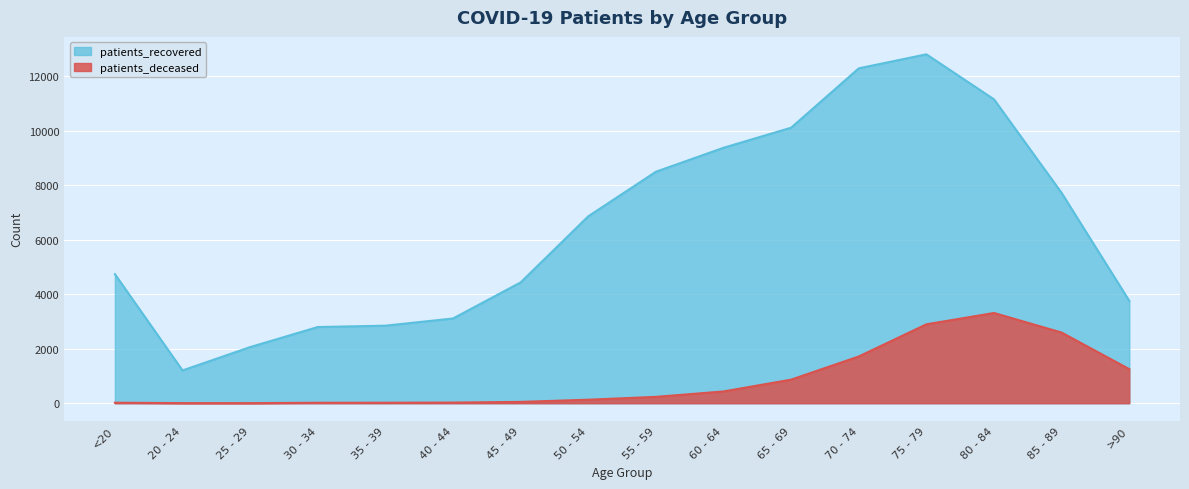

What is the sum of all patients_recovered values?

103746